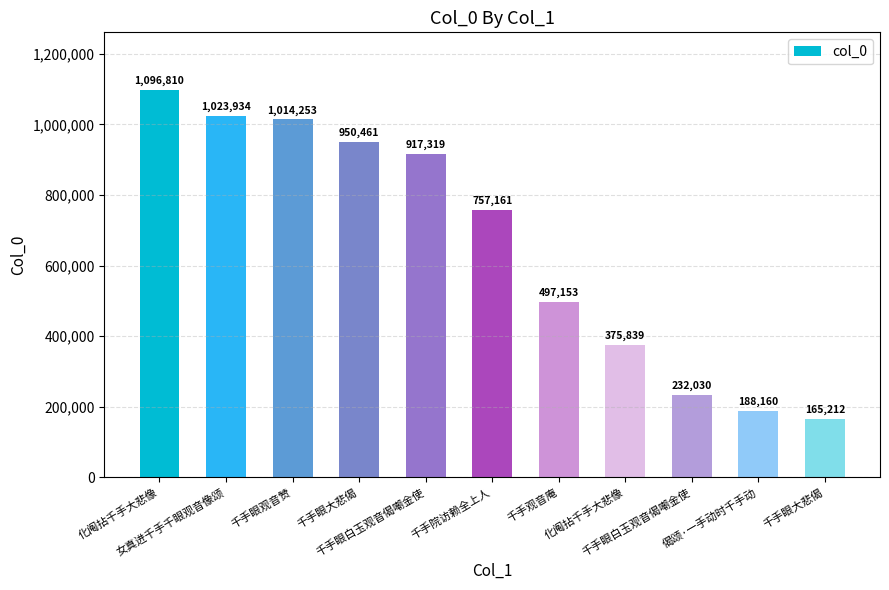

How many series are shown in this chart?

1